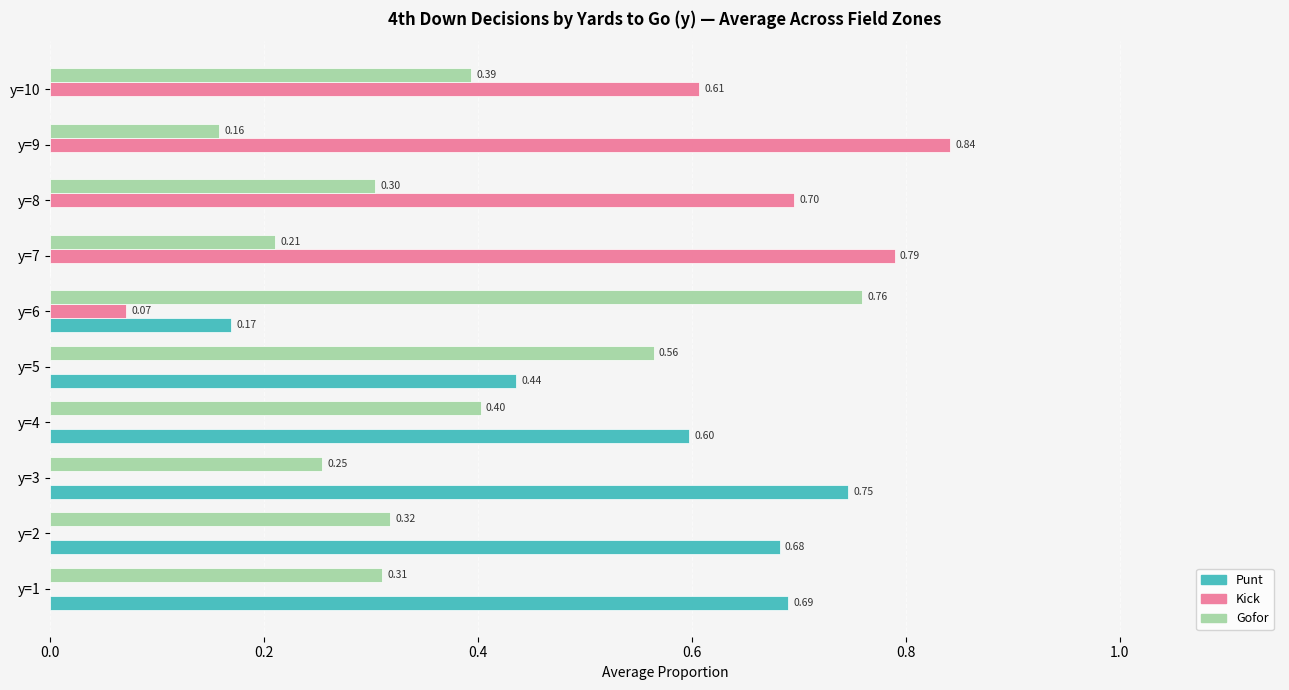

Which series changed the most between y=6 and y=7?

Kick